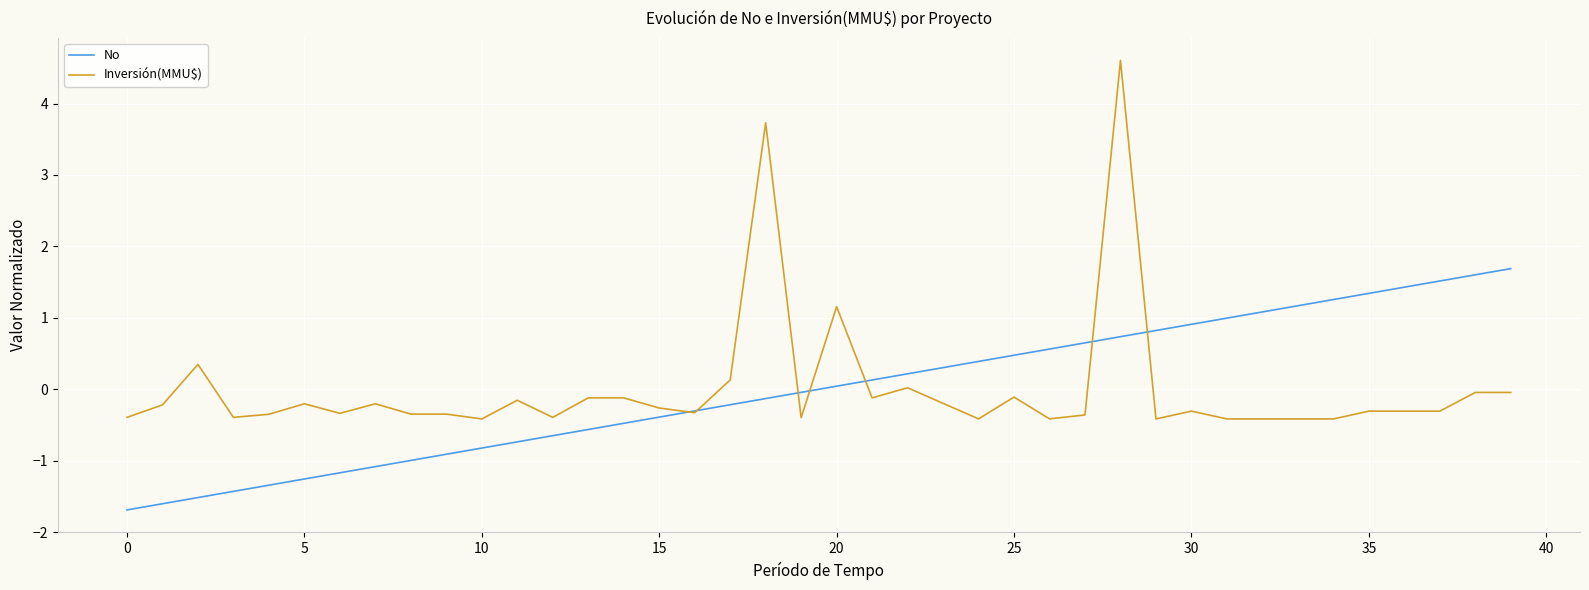

Which series has the largest range (max minus min)?

Inversión(MMU$)